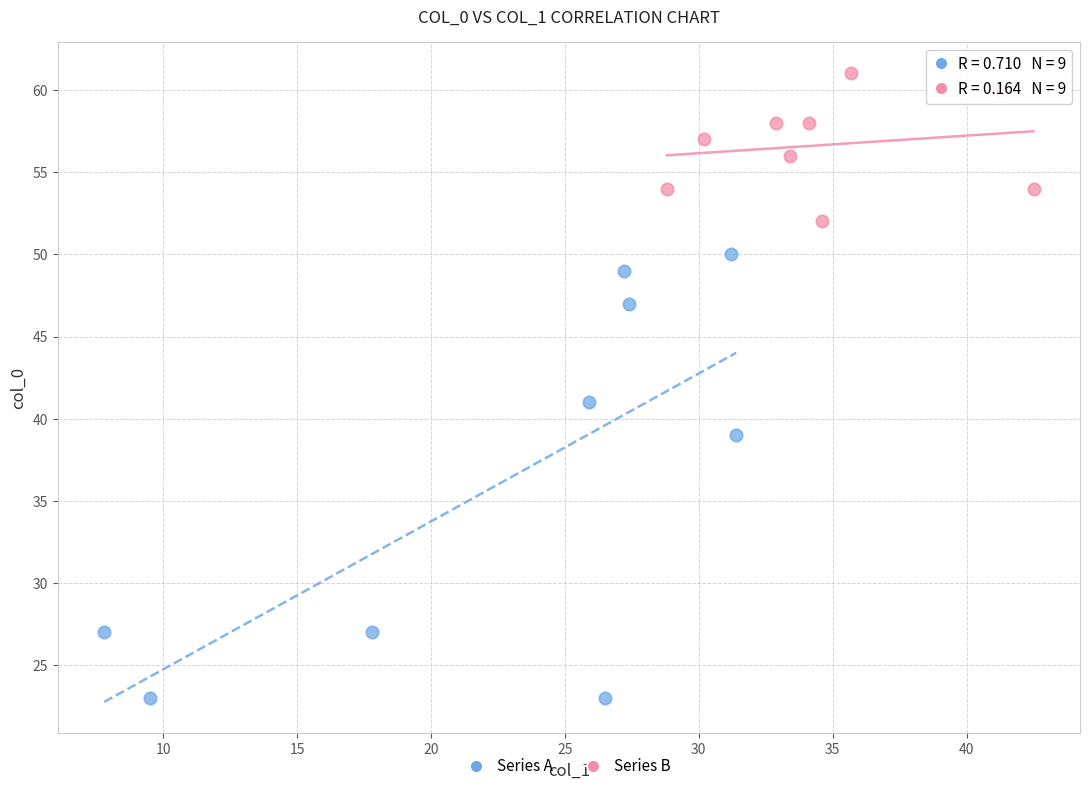

What are all the series names shown in the legend?

Series A, Series B